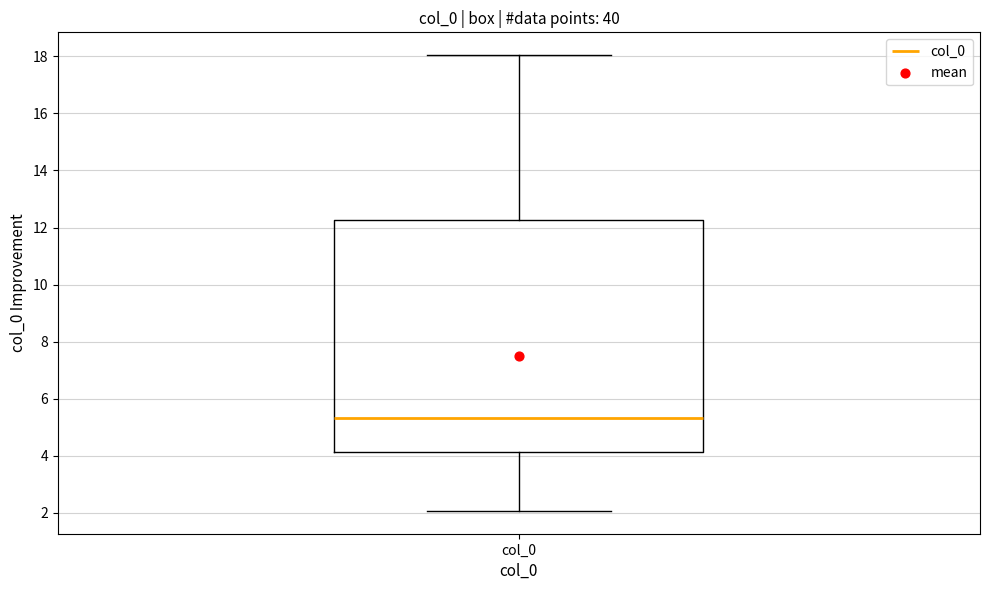

Transcribe this box plot: give where the median line is, the range the box spans, and where the two whiskers end, as read against the y-axis. The values are not printed on the chart, so give them approximately, as read against the axis.

median 5.4, box 4.2 to 12.2, whiskers 2.0 to 18.0